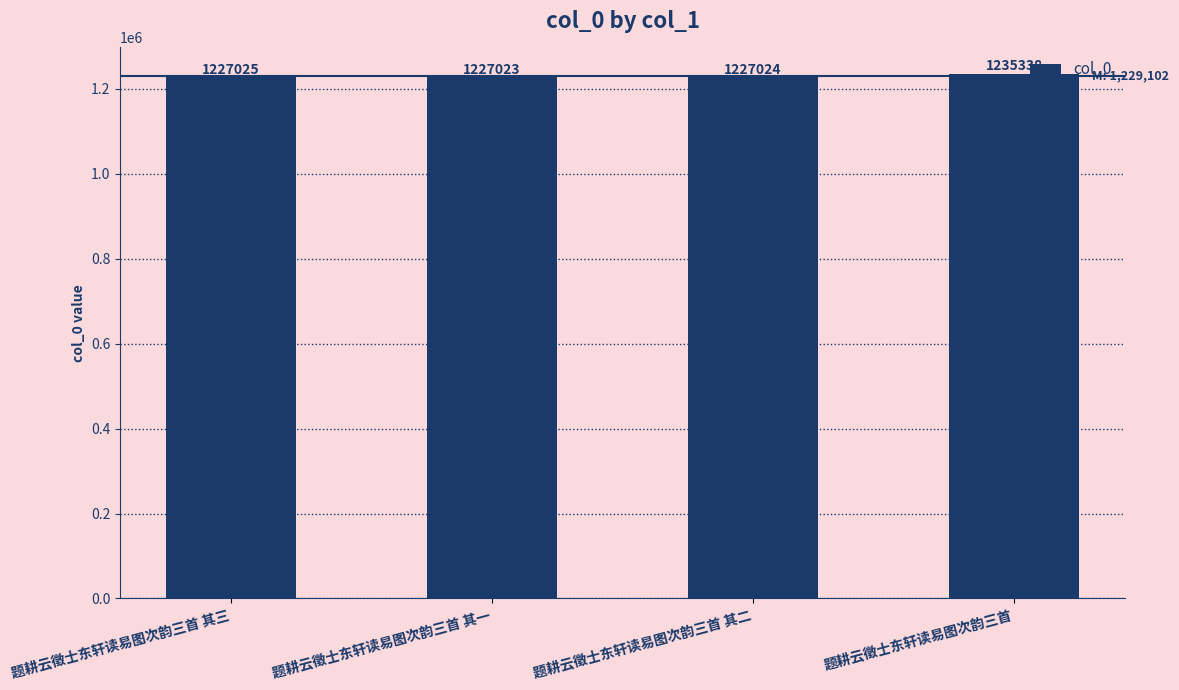

Rank the categories by value from highest to lowest.

题耕云徵士东轩读易图次韵三首, 题耕云徵士东轩读易图次韵三首 其三, 题耕云徵士东轩读易图次韵三首 其二, 题耕云徵士东轩读易图次韵三首 其一